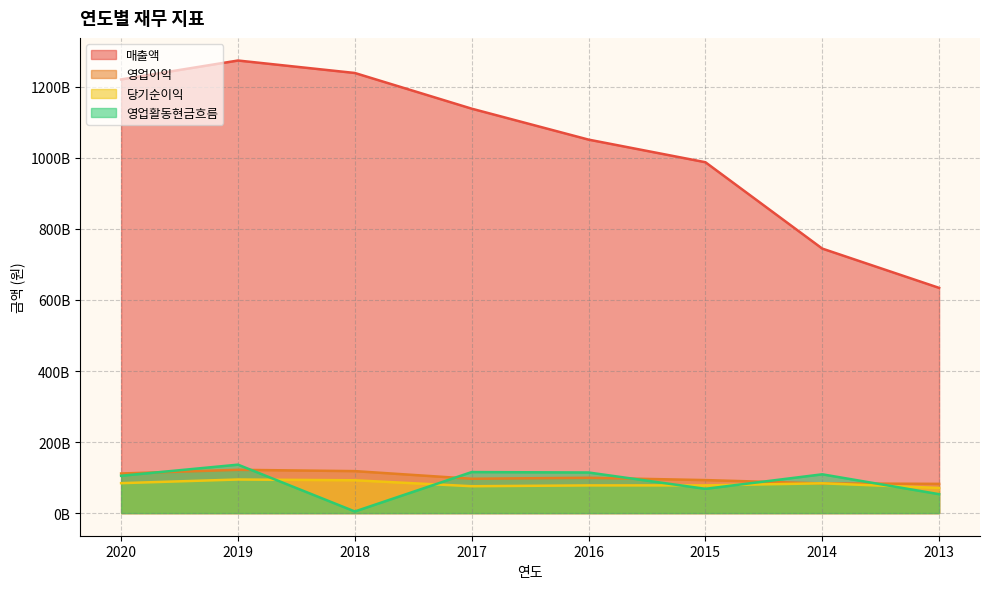

What is the value of the 당기순이익 point at the 1st from the left?

84276965002